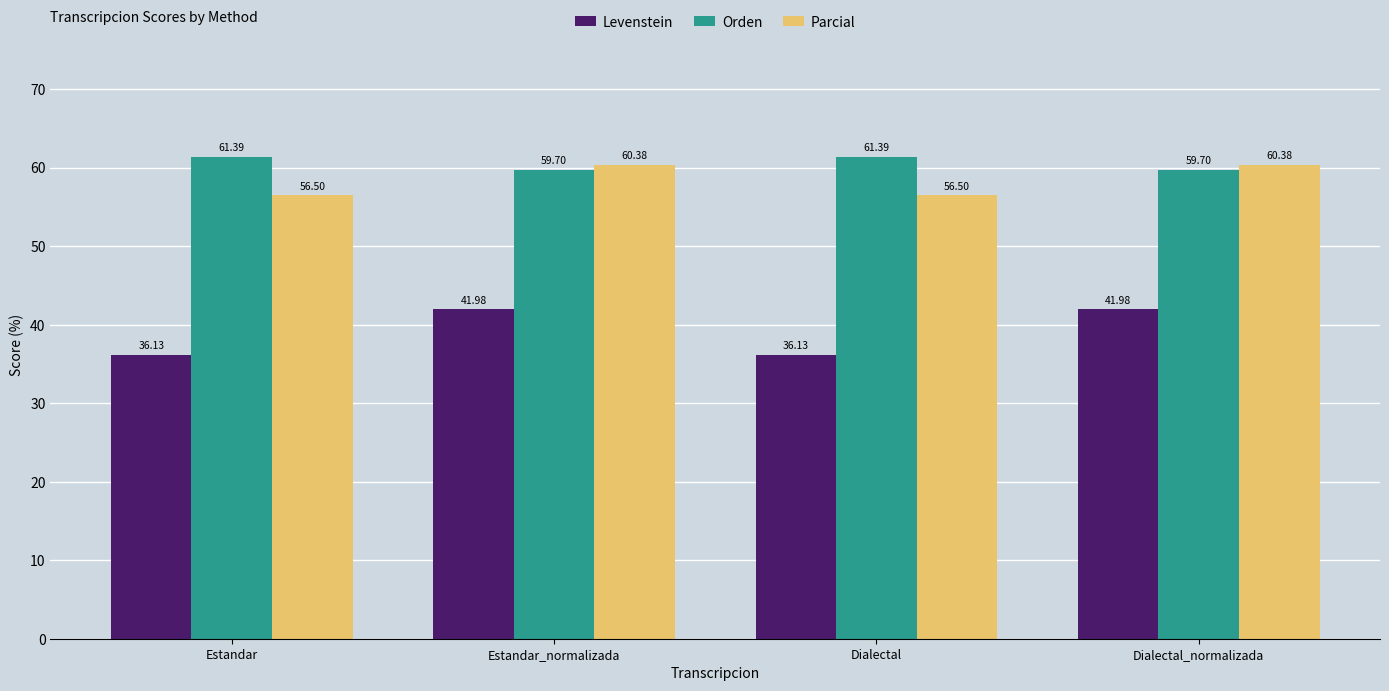

At how many categories does at least one series exceed 41?

4